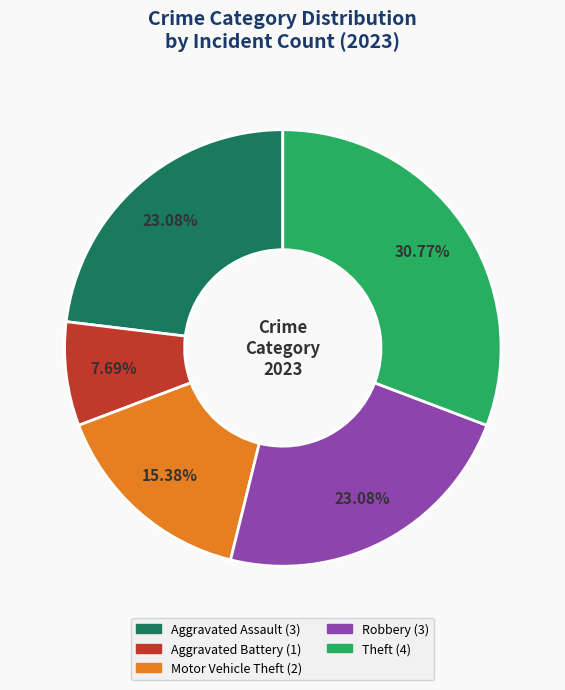

What is the smallest slice in the pie chart?

Aggravated Battery